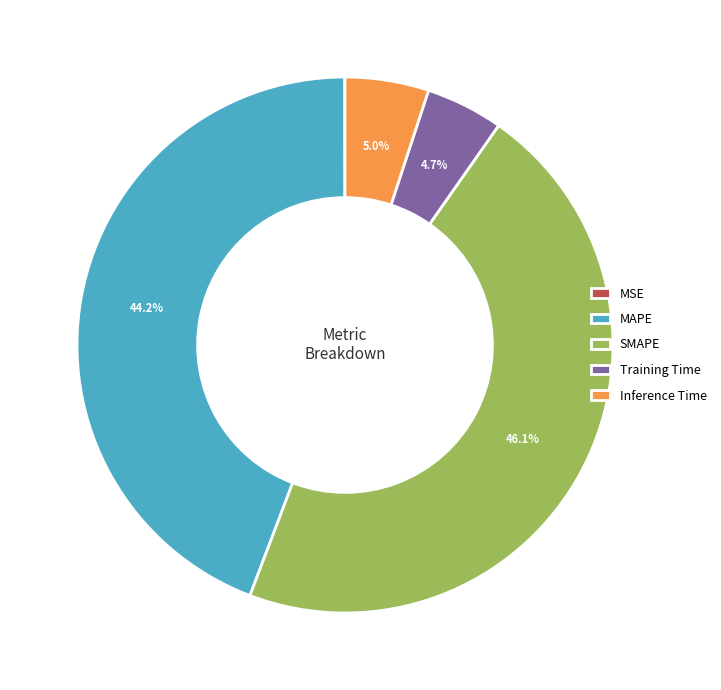

What is the ratio of the value at MAPE to the value at SMAPE?

1.0